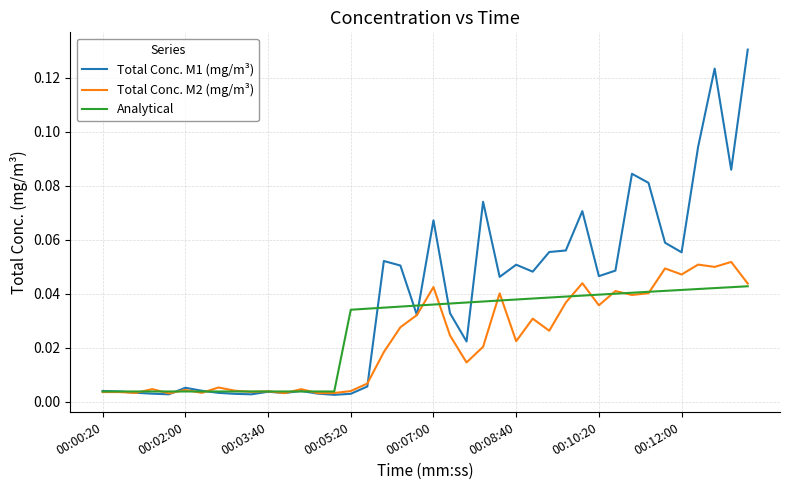

Which series has the widest spread of values?

Total Conc. M1 (mg/m³)